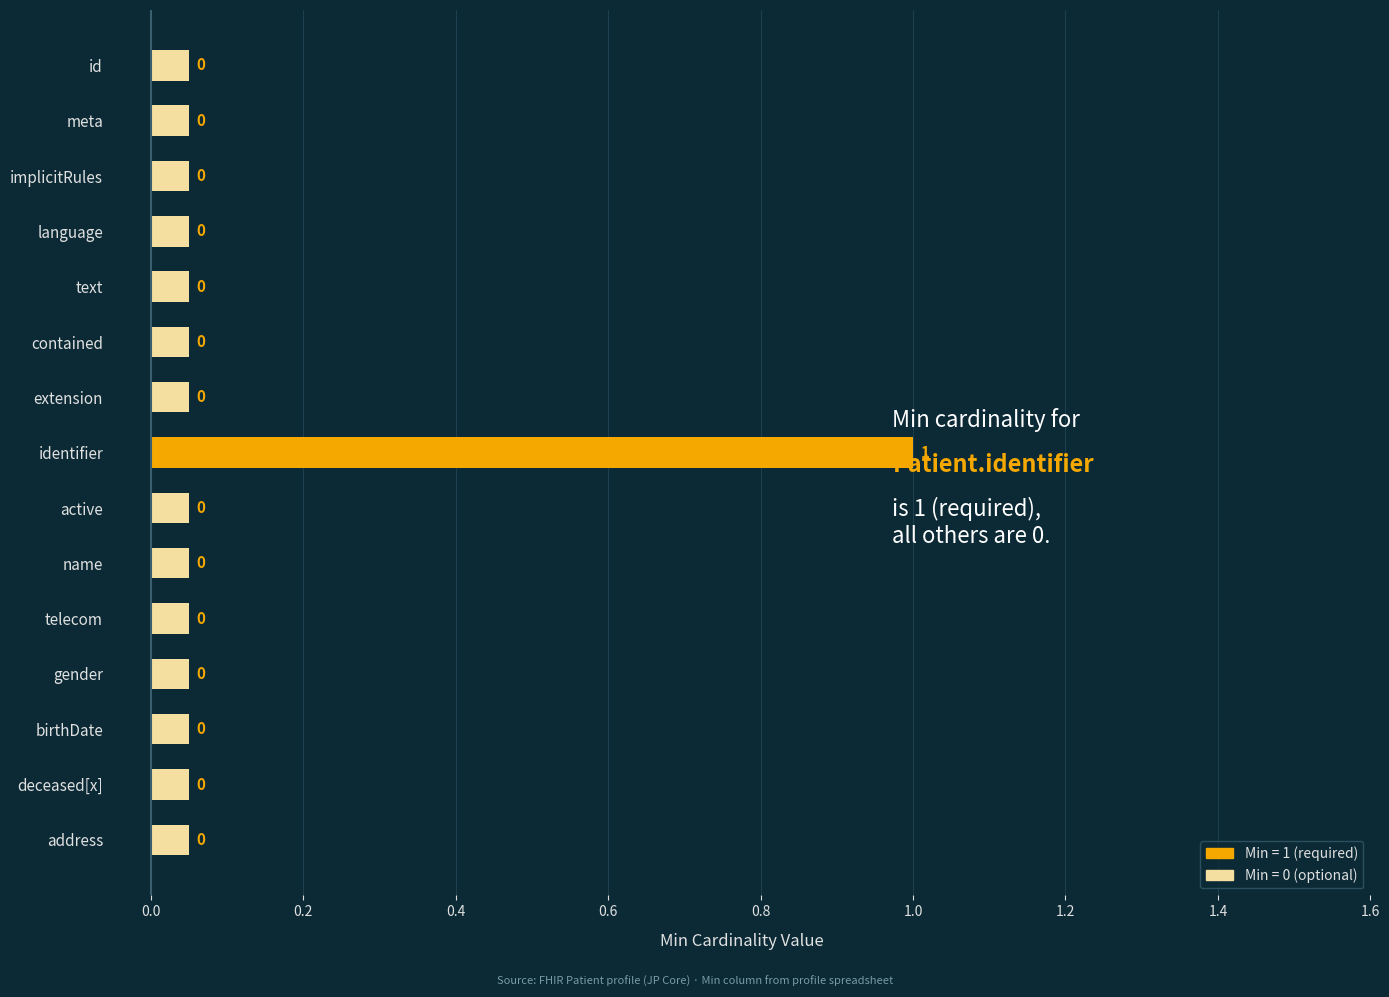

What is the label of the 5th bar from the bottom?

telecom